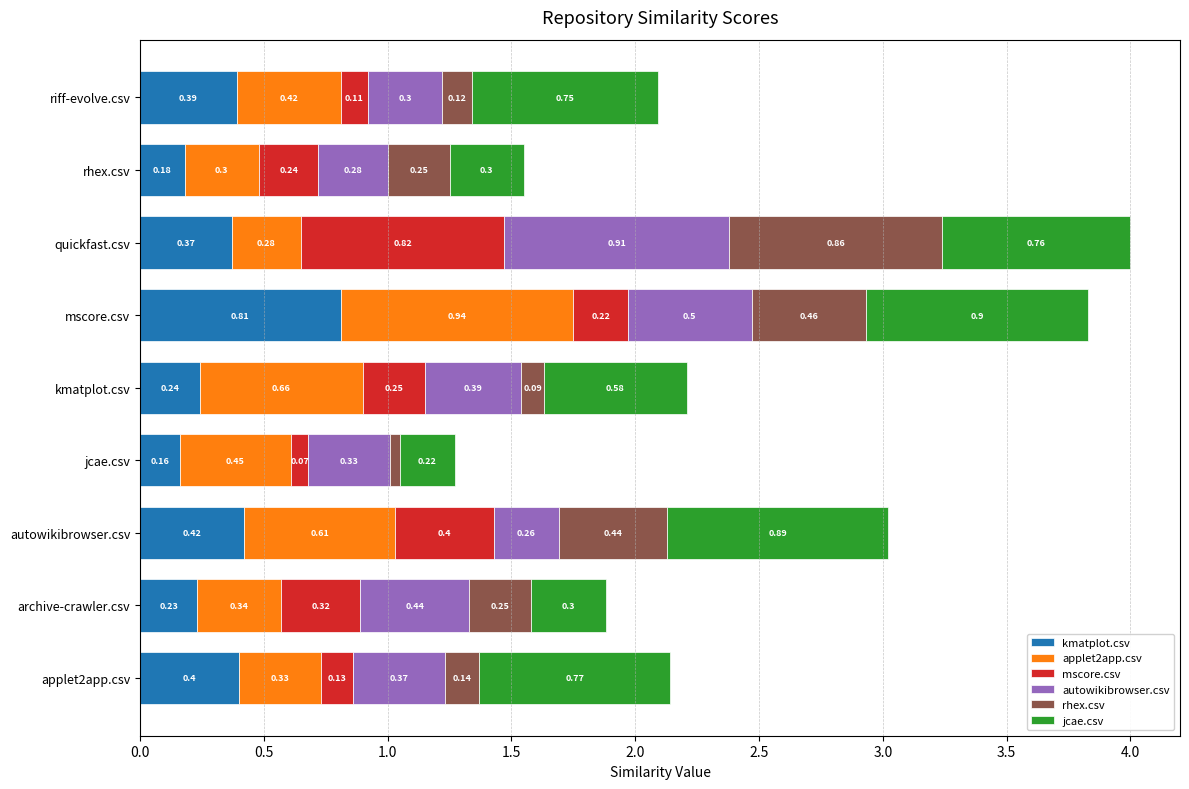

What is the total value across all series at riff-evolve.csv?

2.1